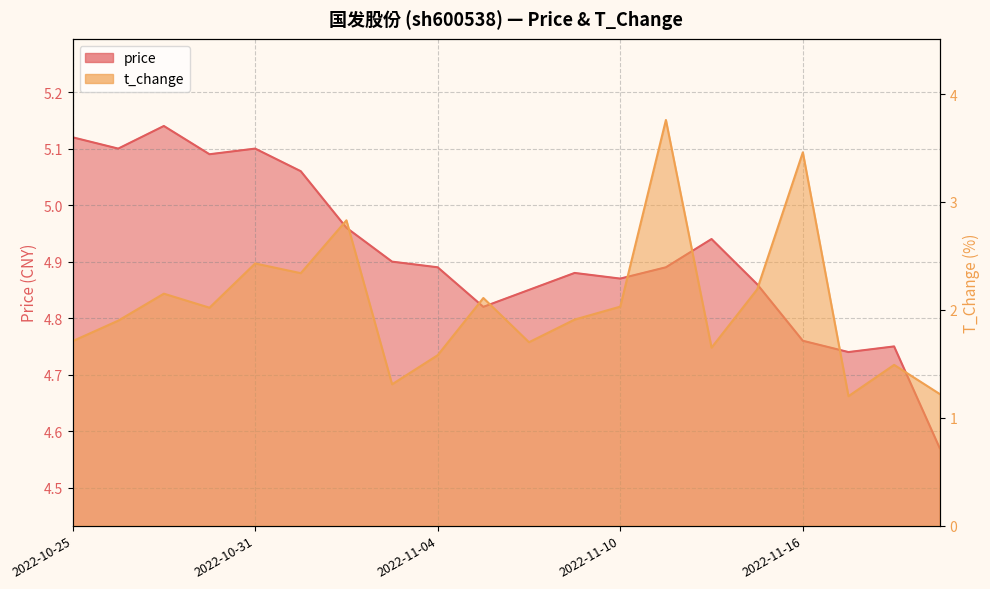

True or false: t_change has a value of 2.8 at 2022-11-02.

True